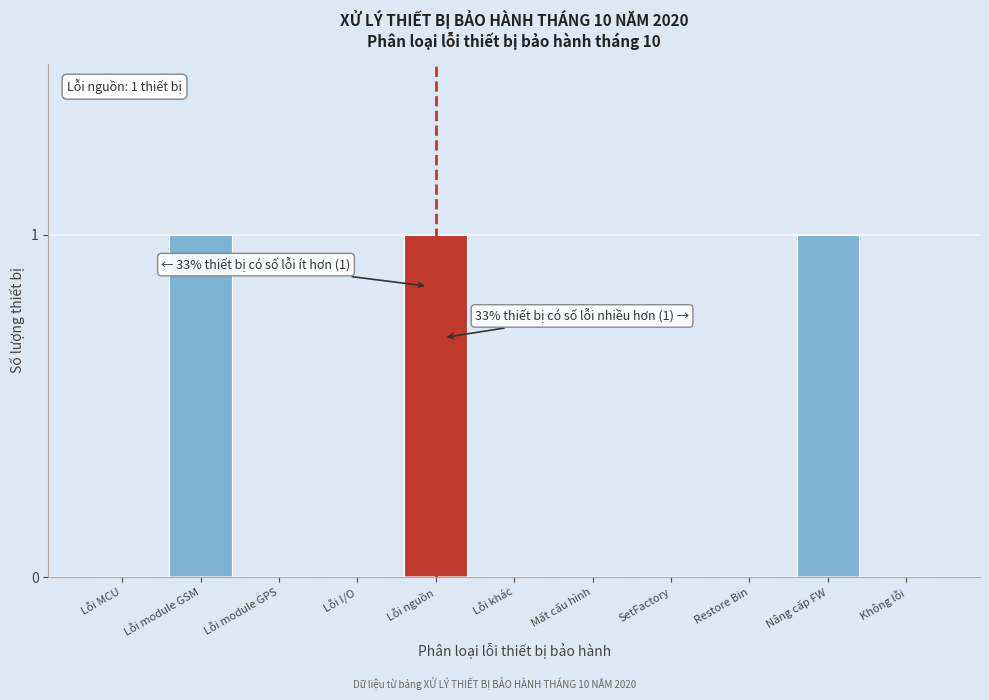

Reading left to right, list all the values displayed in this chart.

Lỗi MCU=0	Lỗi module GSM=1	Lỗi module GPS=0	Lỗi I/O=0	Lỗi nguồn=1	Lỗi khác=0	Mất cấu hình=0	SetFactory=0	Restore Bin=0	Nâng cấp FW=1	Không lỗi=0